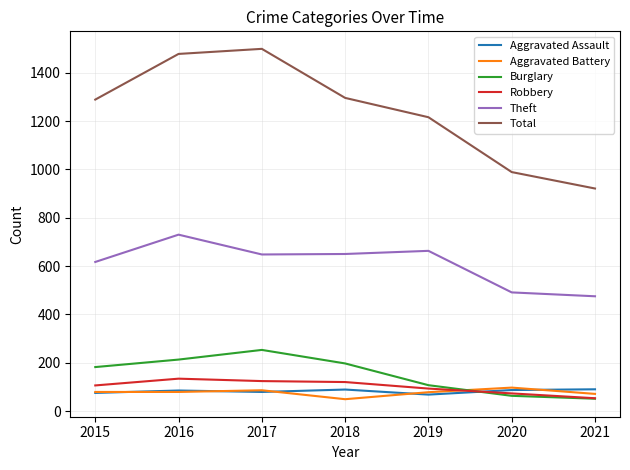

The Aggravated Battery series shows 97 at 2020. True or false?

True